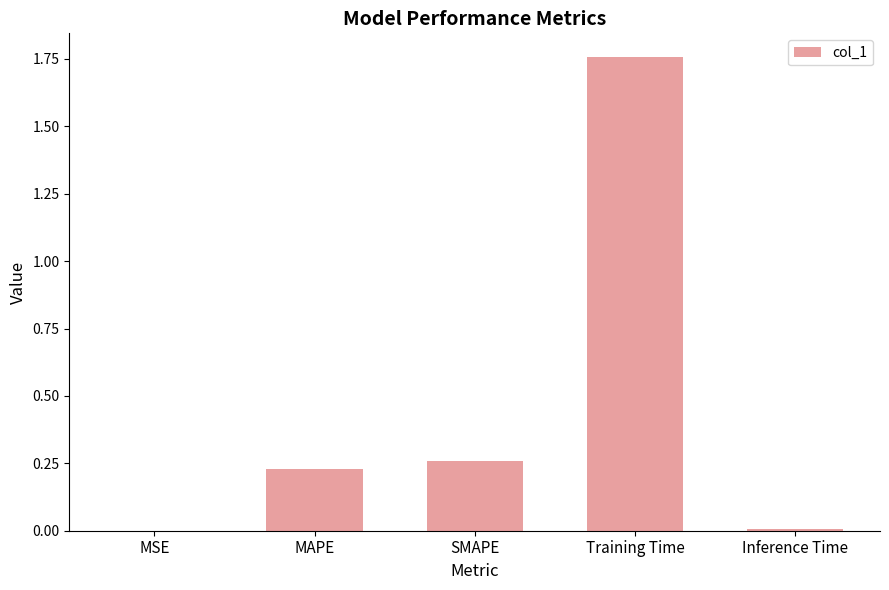

True or false: the data shows 0.4 at SMAPE.

False